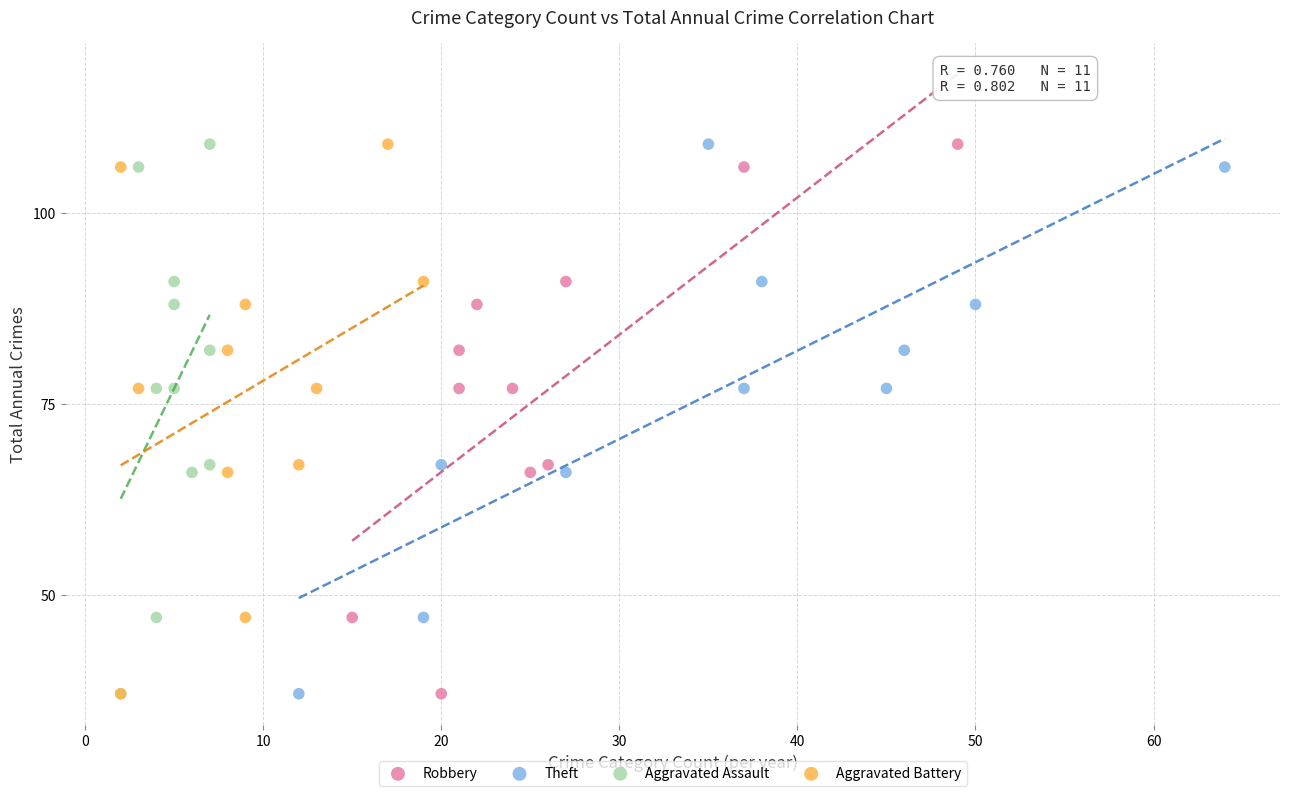

What are all the series names shown in the legend?

Robbery, Theft, Aggravated Assault, Aggravated Battery